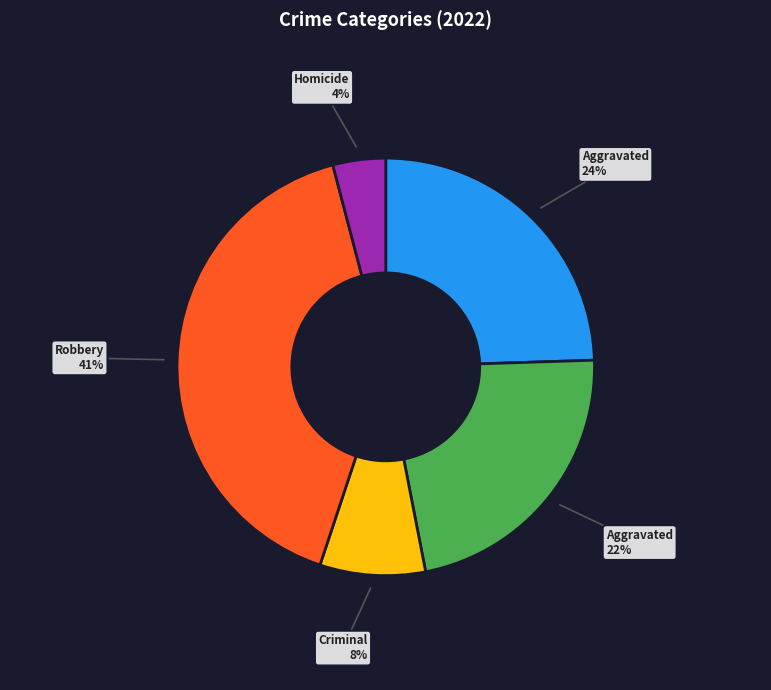

To the nearest percent, what is the average slice percentage?

20%